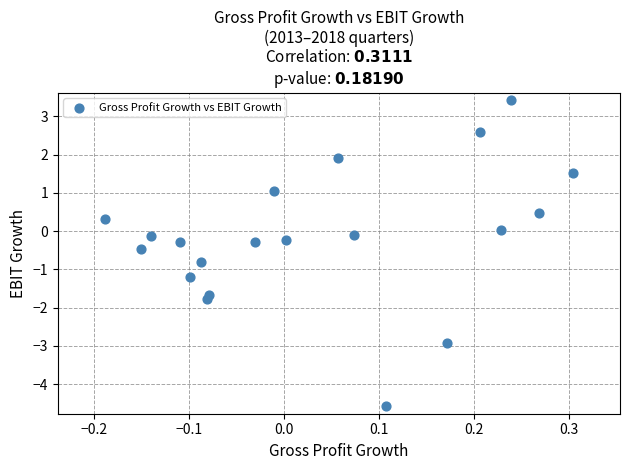

What is the range of X values (max minus min)?

0.5